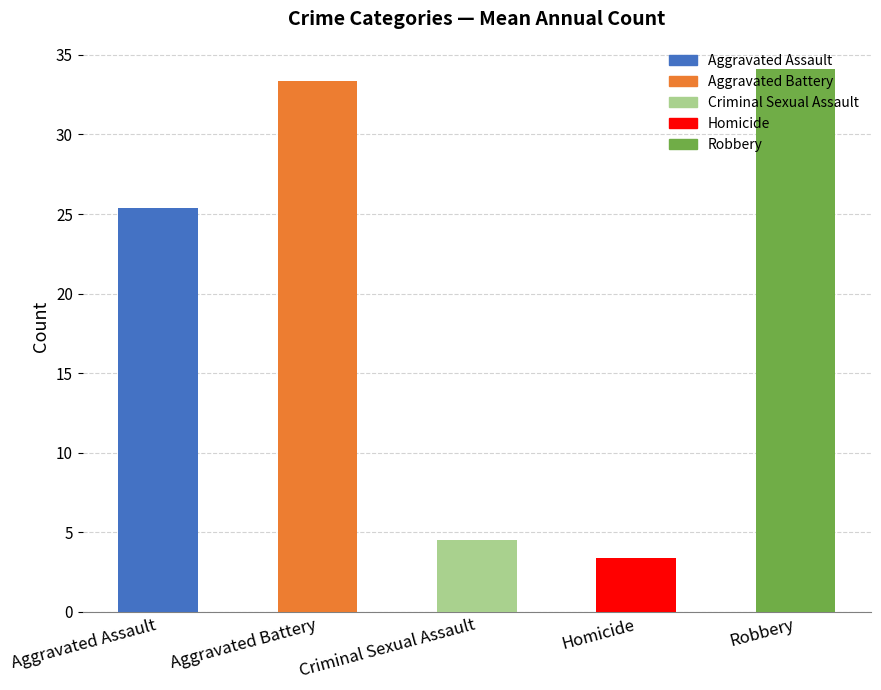

Is it true that Homicide equals 3 at 2015?

True